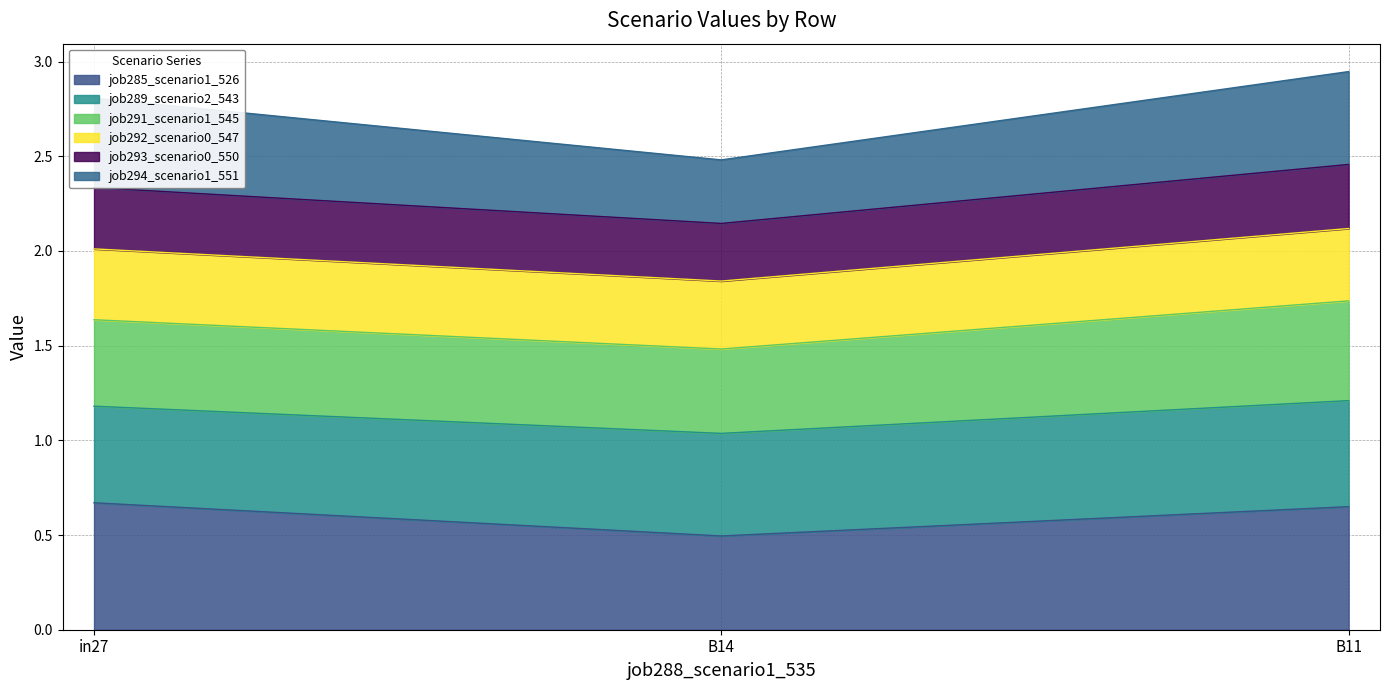

What is the difference between the job293_scenario0_550 values at in27 and B14?

0.2